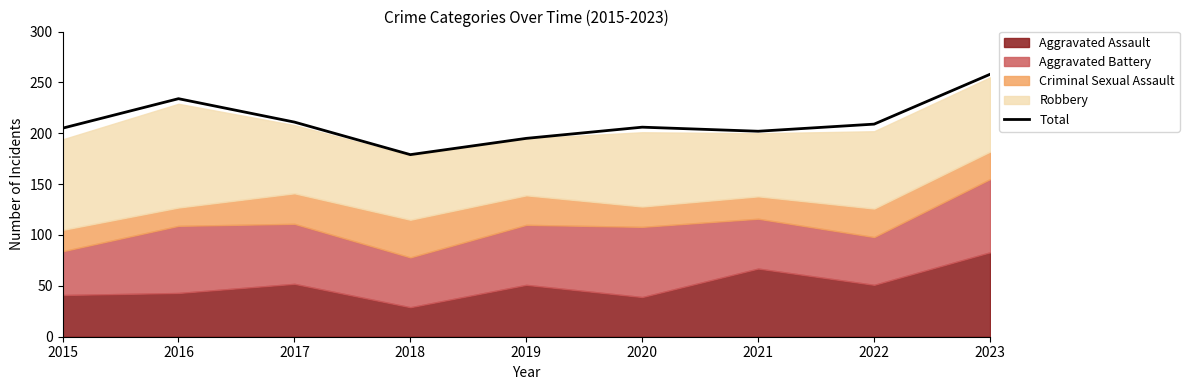

How many lines are shown in the chart?

1